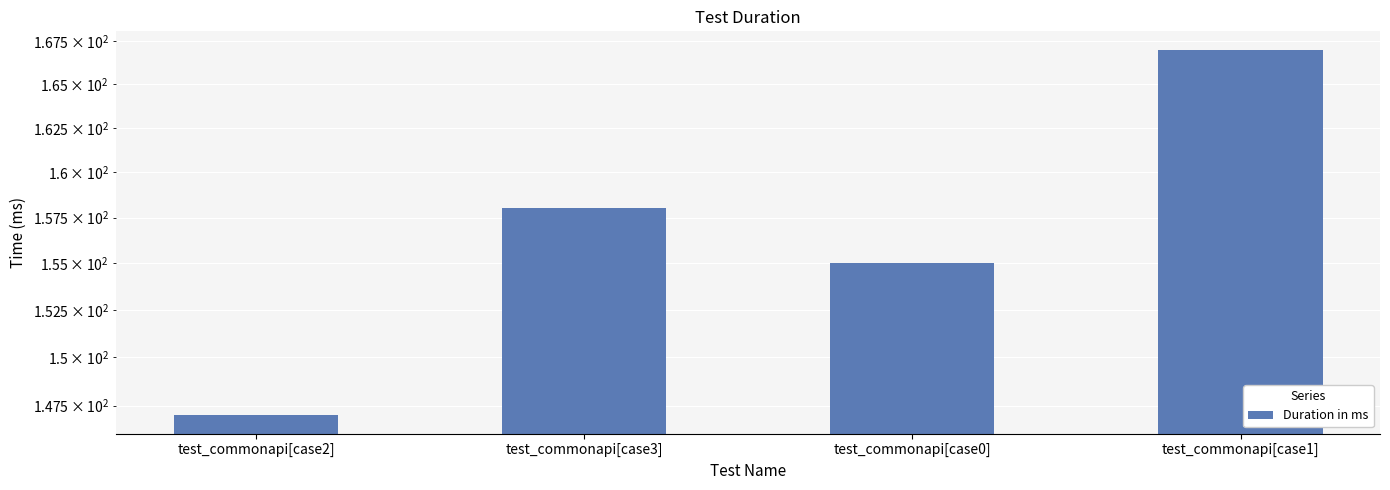

Which category has the highest value across all series?

test_commonapi[case1]